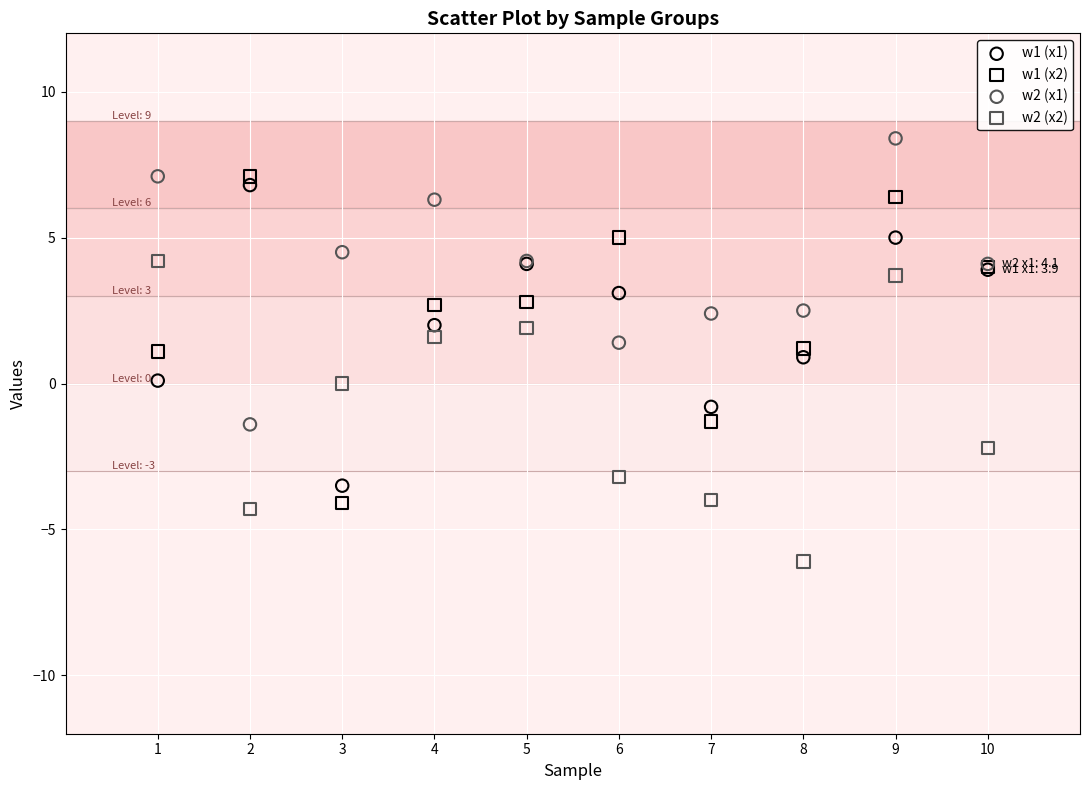

What are all the series names shown in the legend?

w1 (x1), w1 (x2), w2 (x1), w2 (x2)